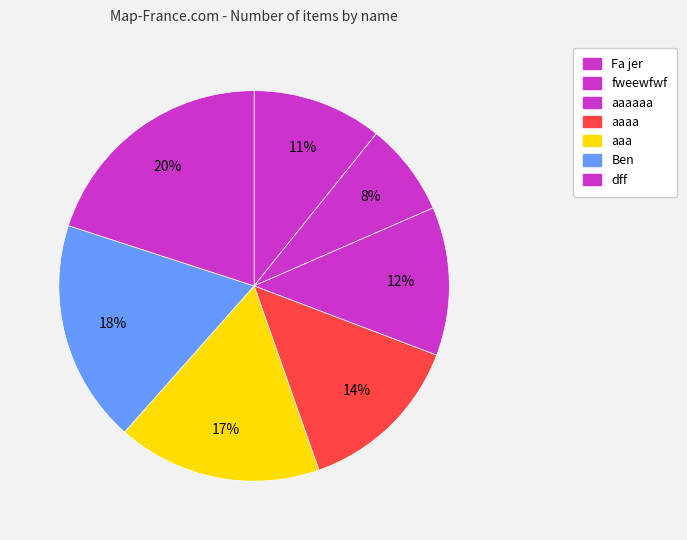

Which category has the biggest portion of the pie?

dff